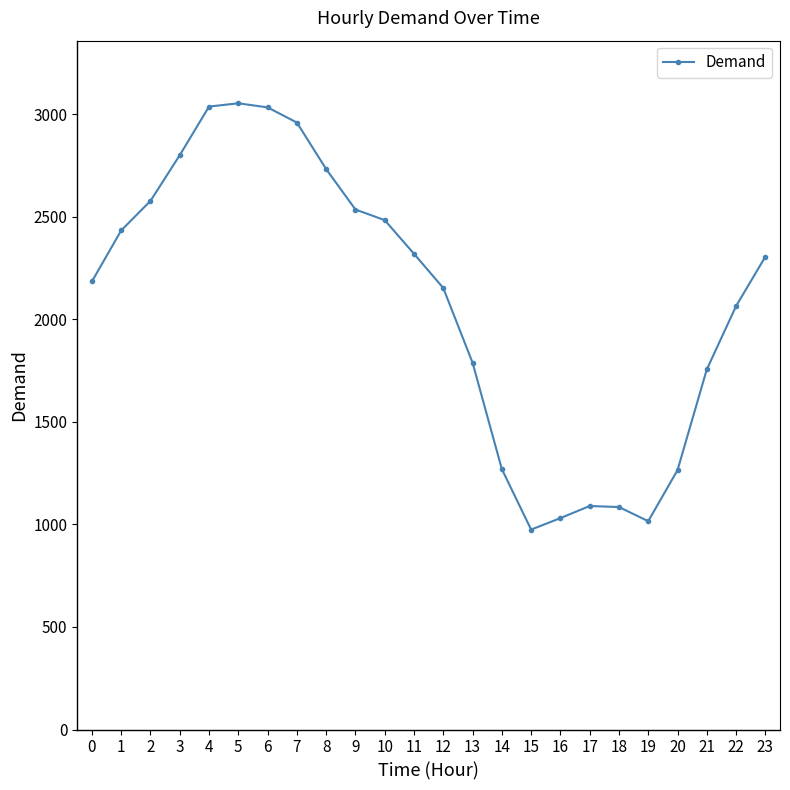

Does the chart display data point markers on the line(s)?

Yes